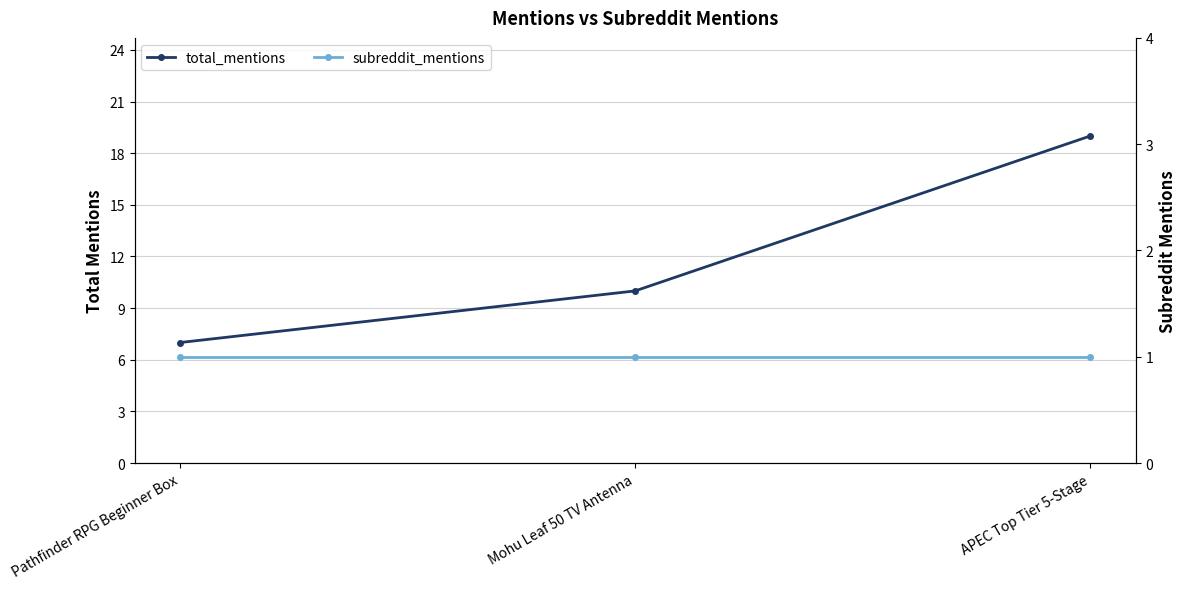

What is the difference between the maximum and second lowest values in the total_mentions series?

9